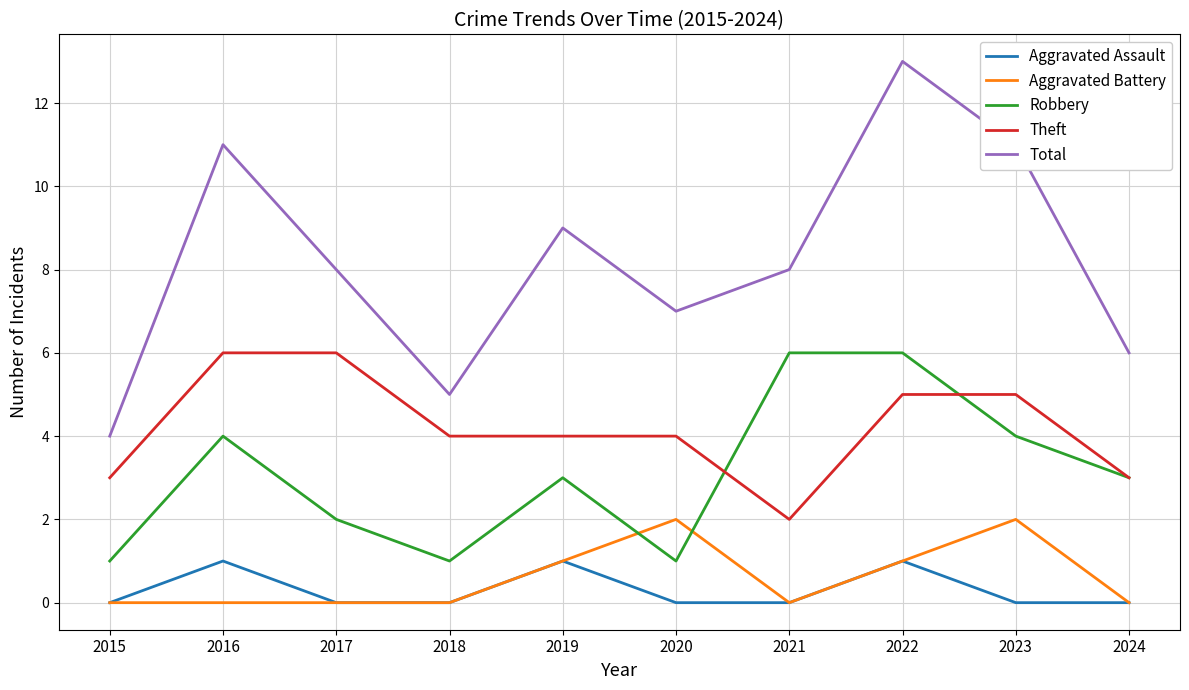

The Theft series shows 6 at 2016. True or false?

True